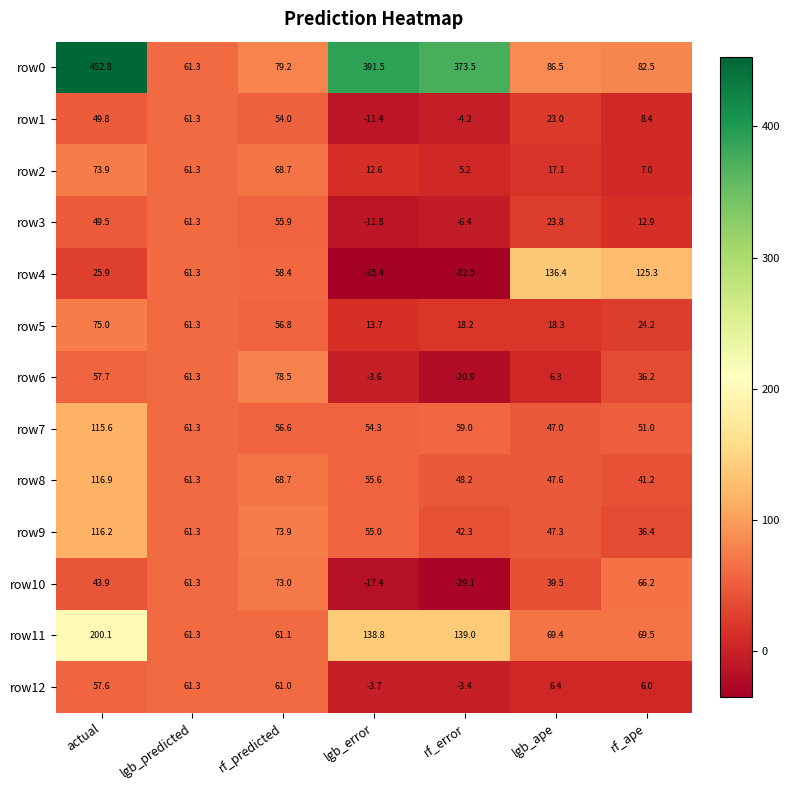

What is the difference between the second highest and second lowest values in the row4 series?

157.8